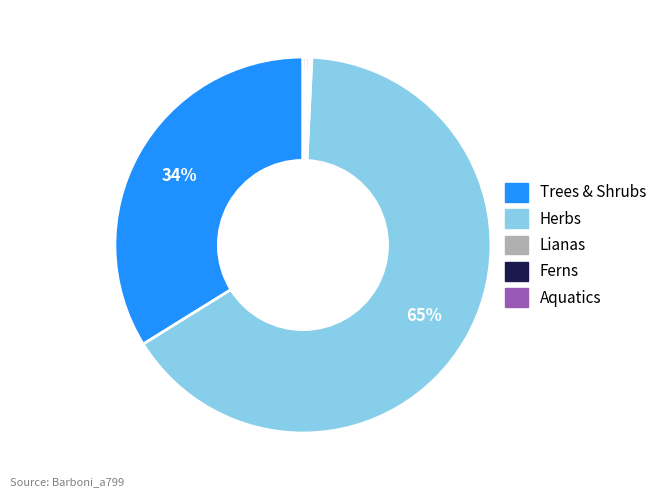

Is there a majority slice in this chart?

Yes